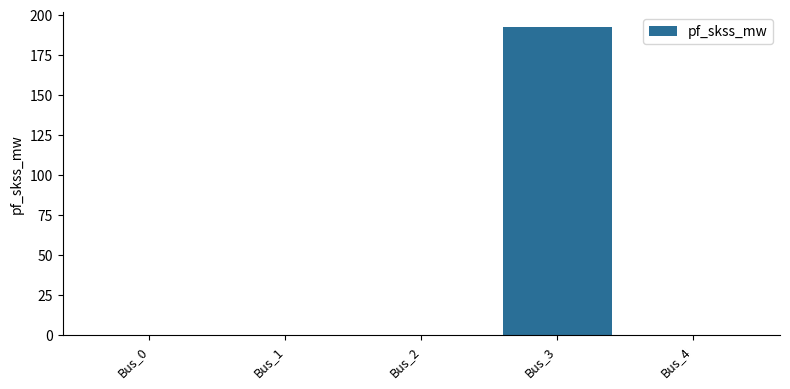

What is the average value?

38.4